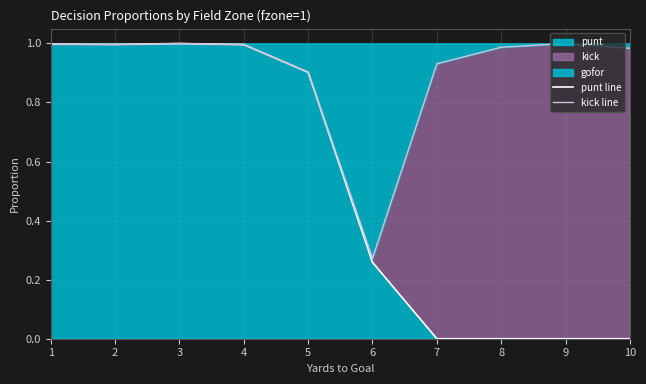

What is the value of the punt line point at the 6th from the left?

0.3